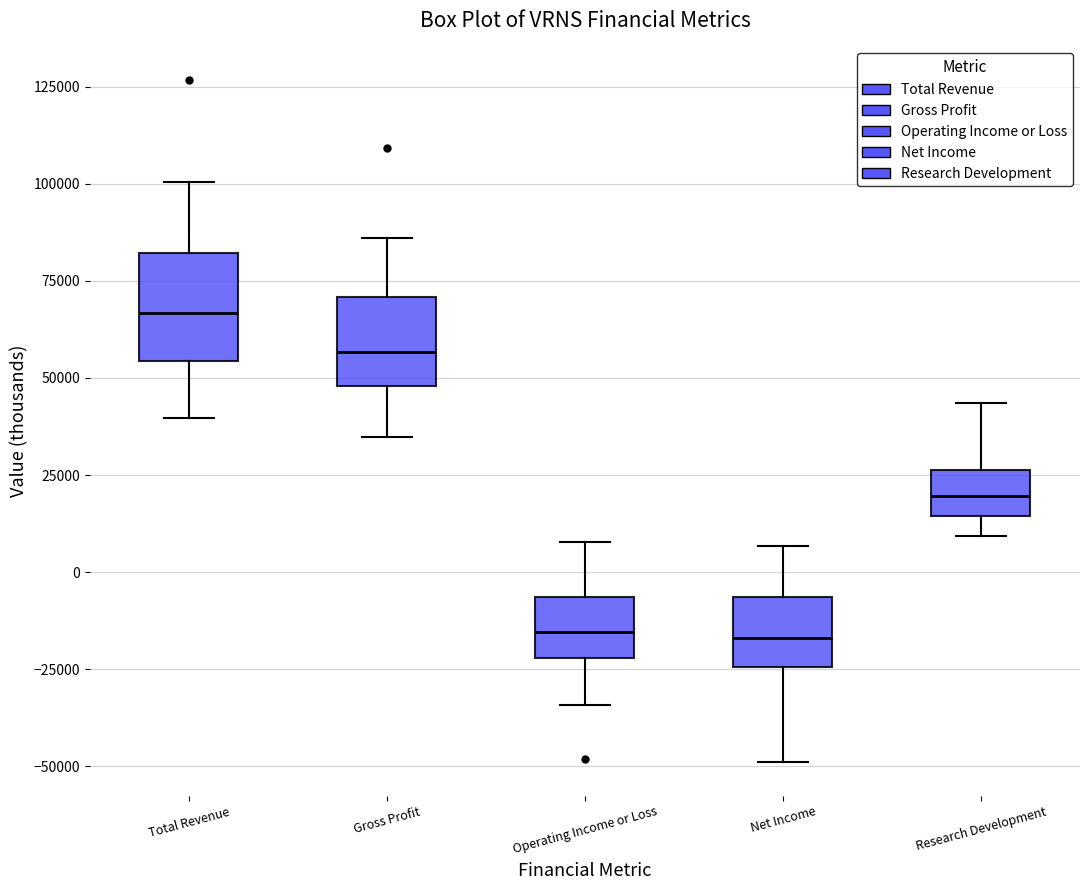

Reading left to right, transcribe this box plot: for each box, give where its median line is, the range the box spans, and where its two whiskers end, as read against the y-axis. The values are not printed on the chart, so give them approximately, as read against the axis.

Total Revenue: median 65000, box 55000 to 80000, whiskers 40000 to 100000
Gross Profit: median 55000, box 50000 to 70000, whiskers 35000 to 85000
Operating Income or Loss: median -15000, box -20000 to -5000, whiskers -35000 to 10000
Net Income: median -15000, box -25000 to -5000, whiskers -50000 to 5000
Research Development: median 20000, box 15000 to 25000, whiskers 10000 to 45000